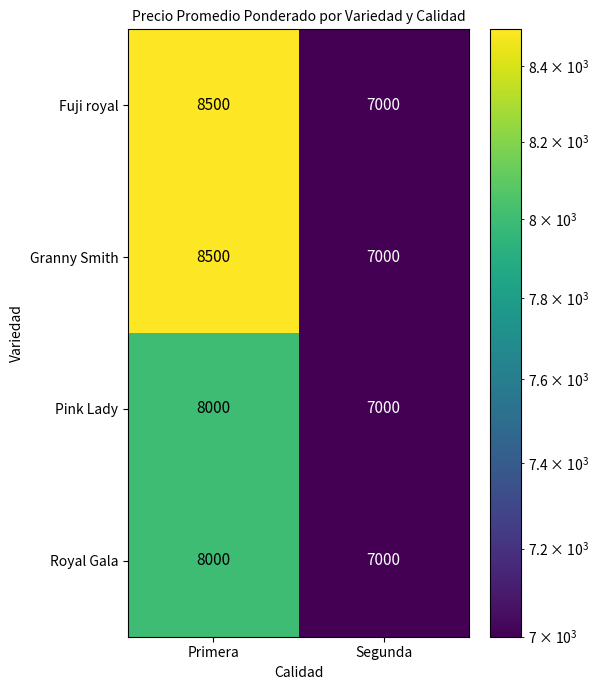

Rank the categories by Pink Lady value from highest to lowest.

Primera, Segunda